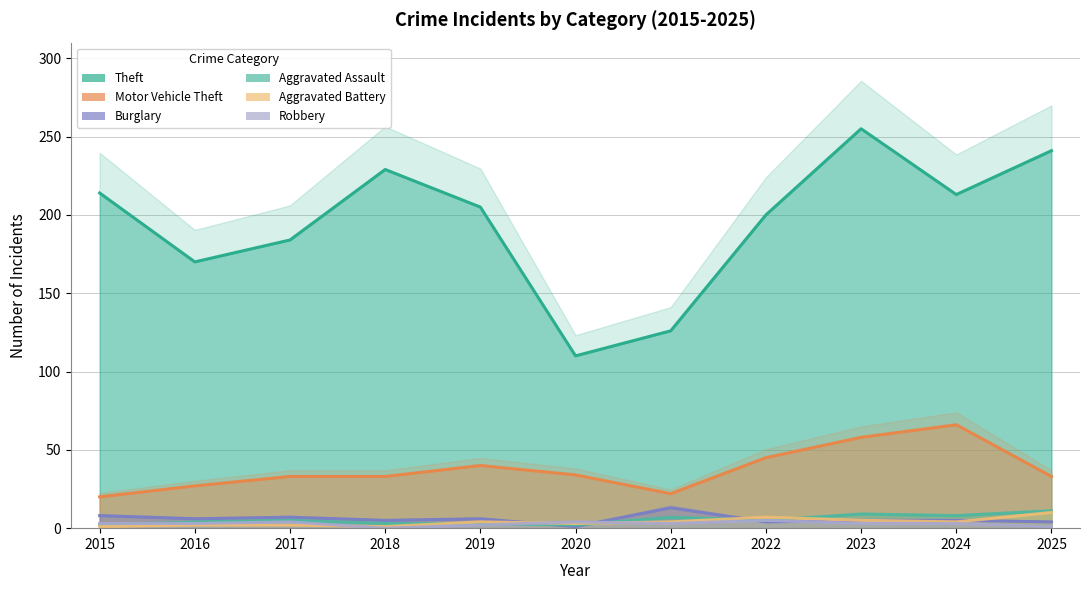

After their last crossing, which series has the higher values: Aggravated Battery or Robbery?

Aggravated Battery